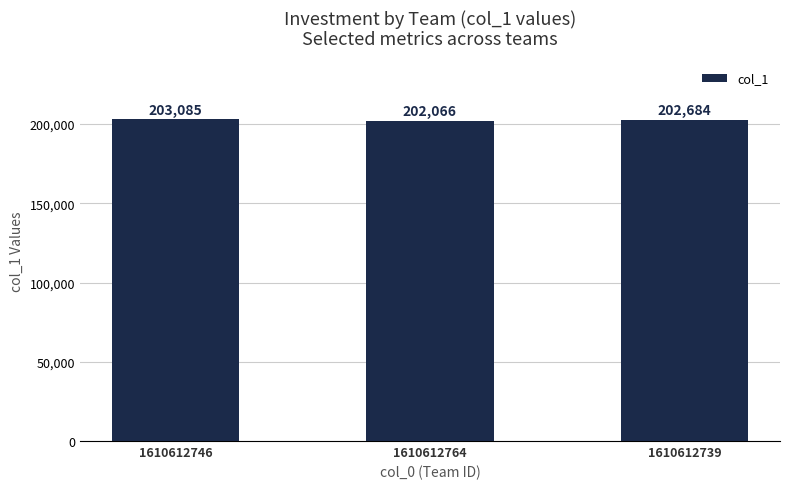

What position from the left is 1610612746?

1